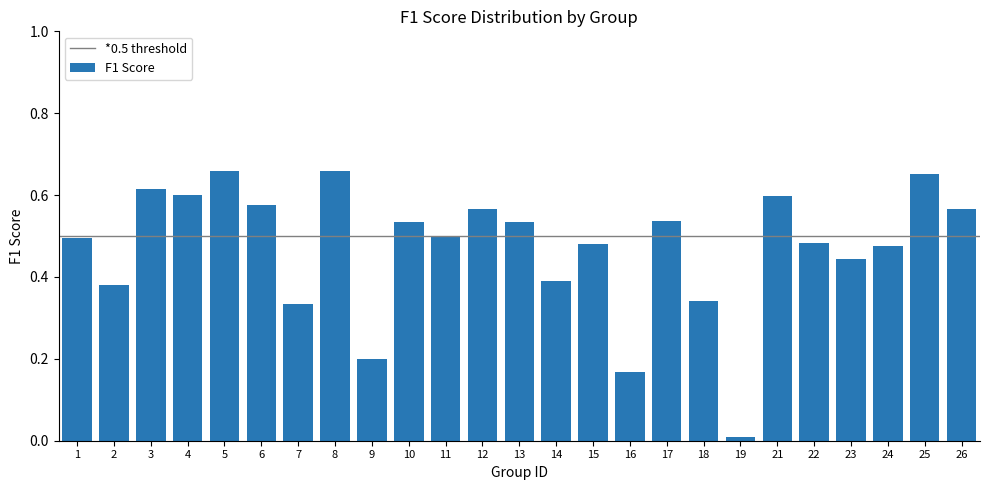

Is it true that the value at 21 is 0.2?

False